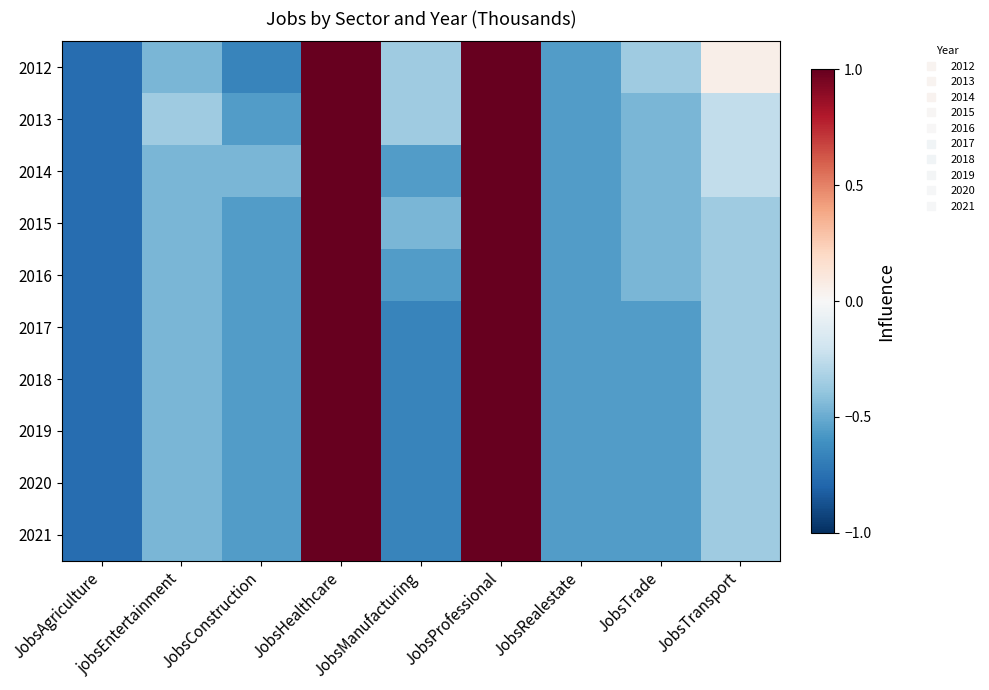

At which category does the chart reach its minimum across all series?

JobsAgriculture